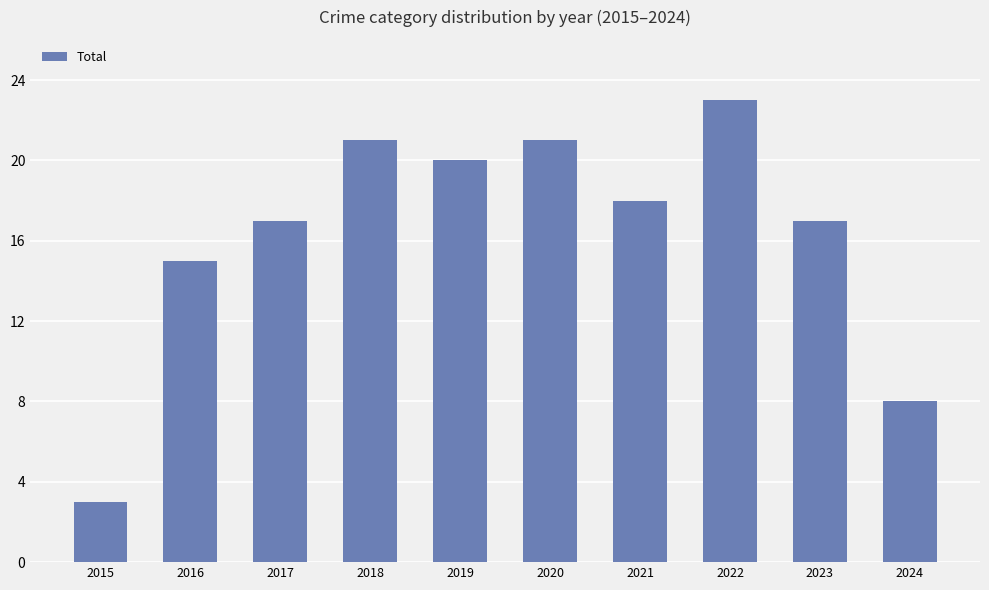

Count the number of categories in the chart.

10